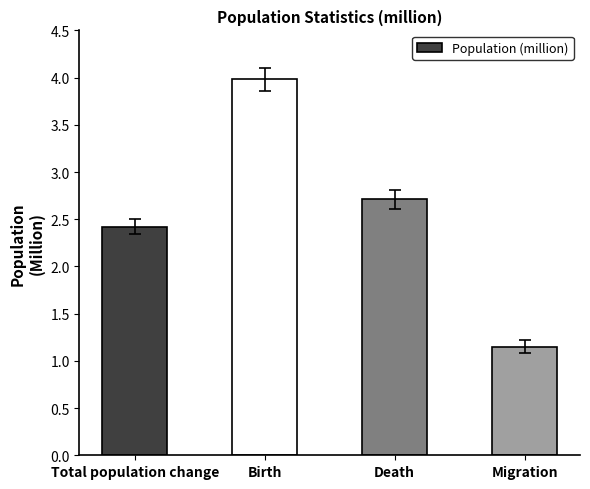

Read the value at Birth.

4.0